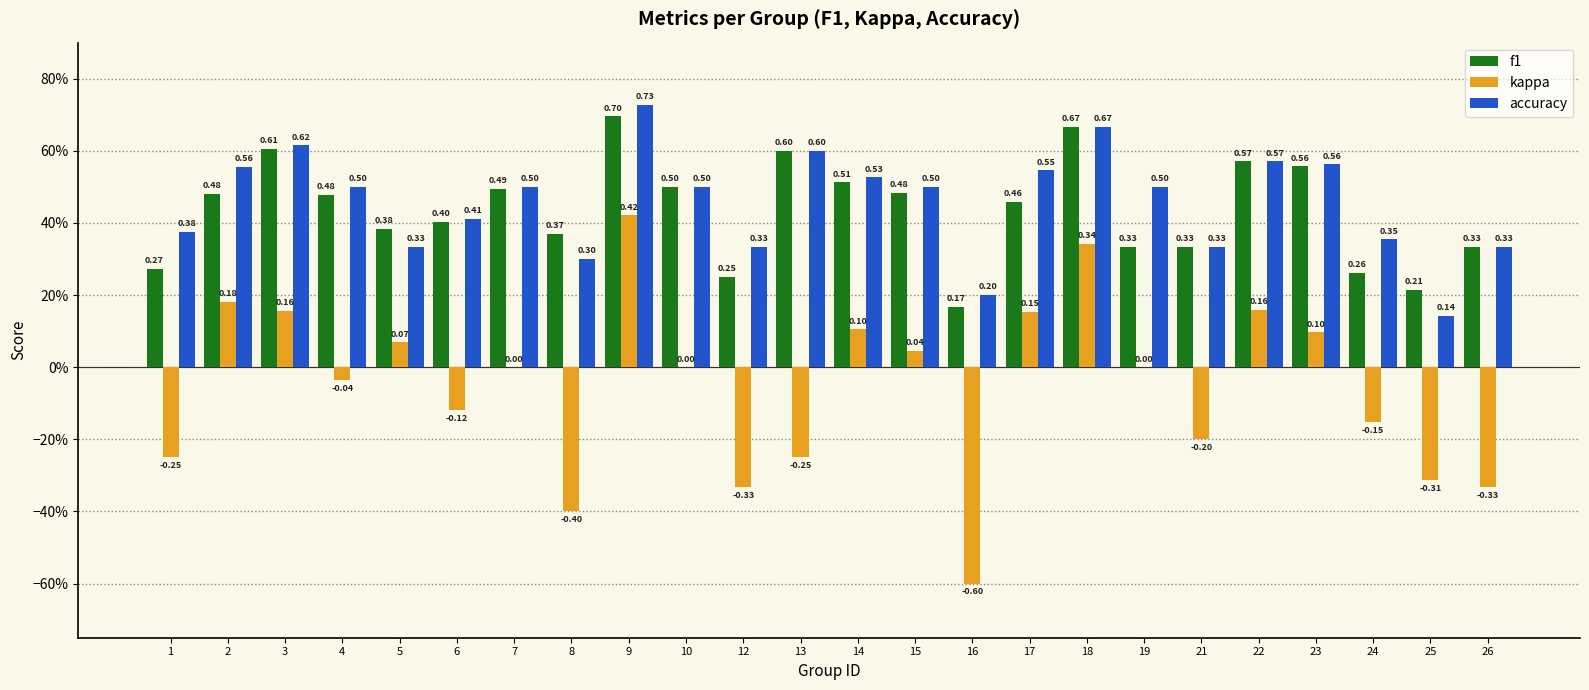

Are the bars grouped side by side (vs. stacked)?

Yes